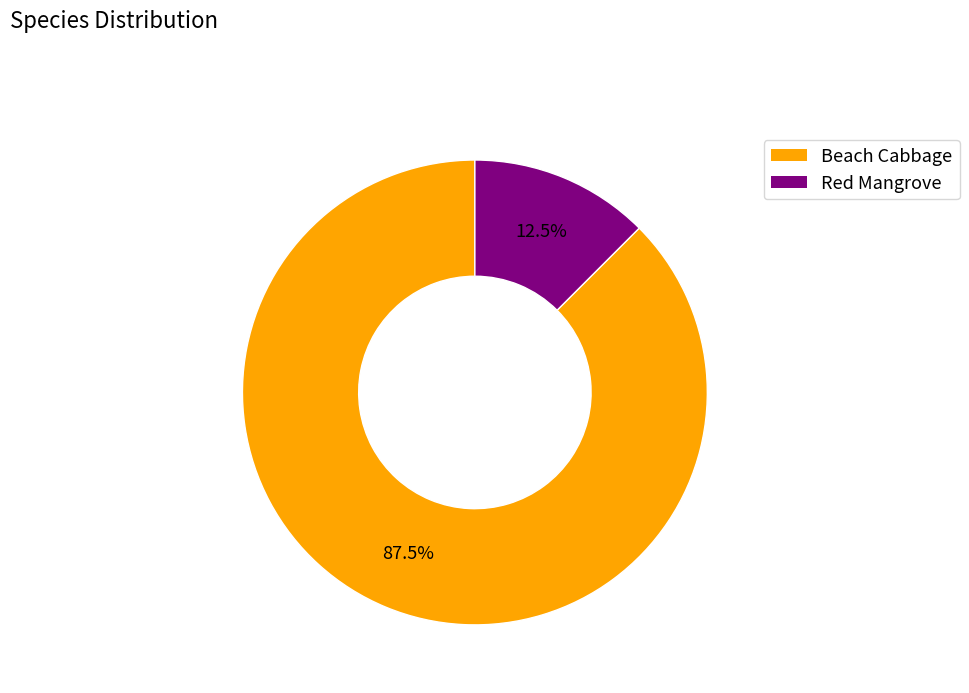

What is the largest slice in the pie chart?

Beach Cabbage